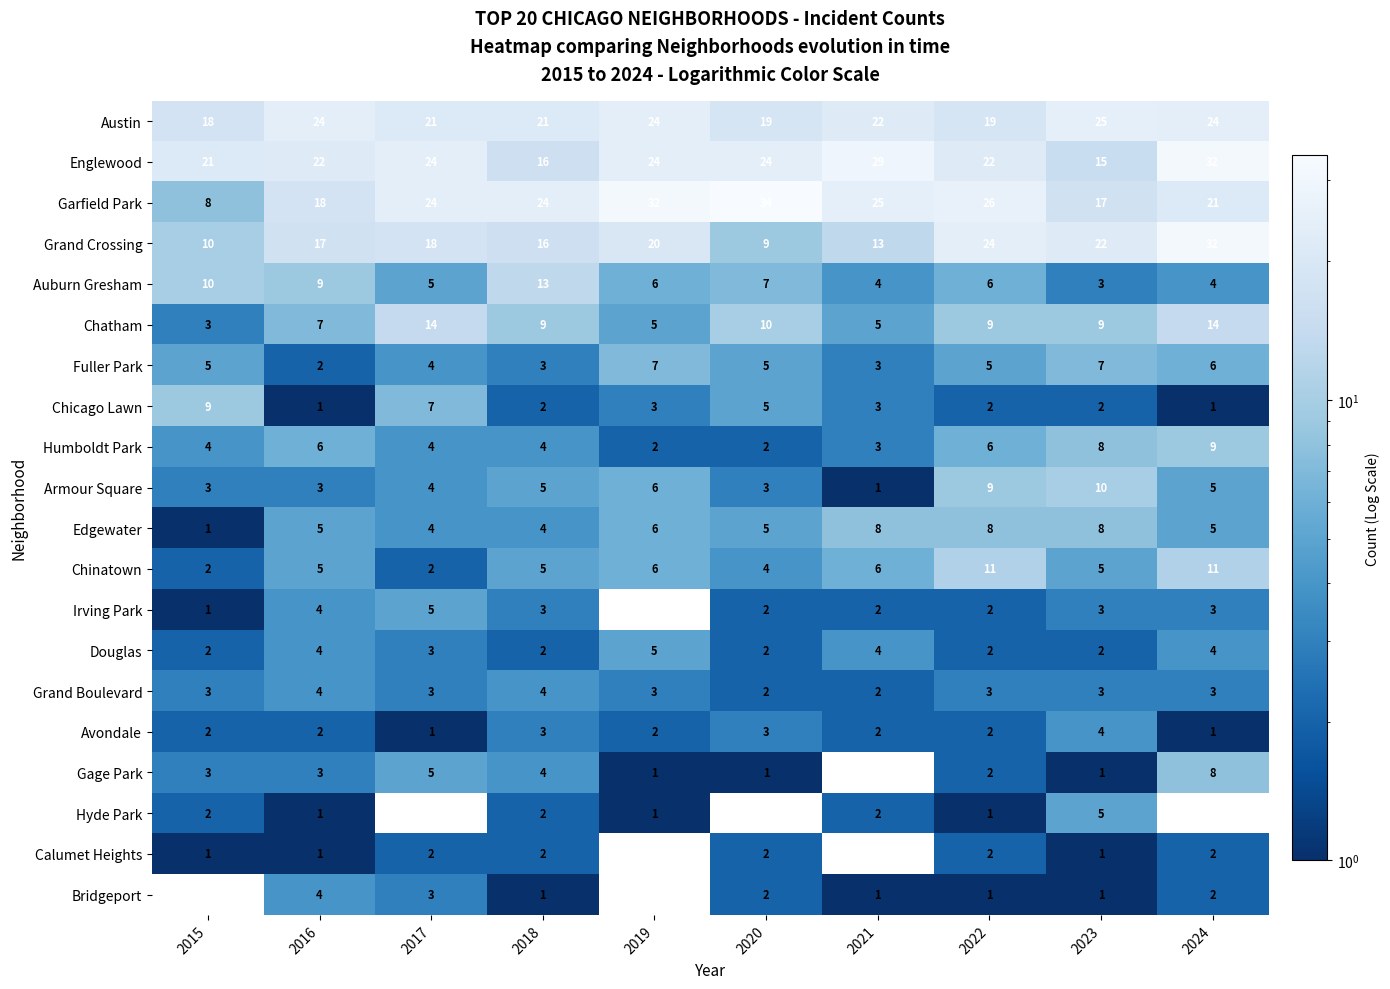

Which category has the highest value in the Auburn Gresham series?

2018